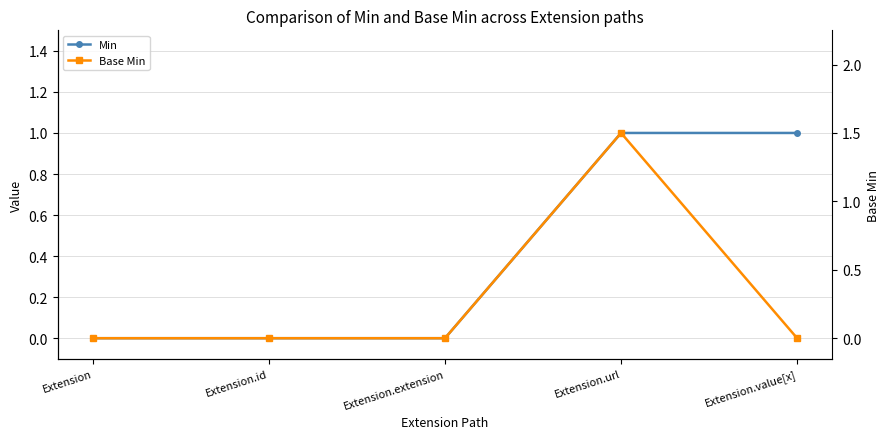

Rank the series at Extension.extension from lowest to highest value.

Min, Base Min